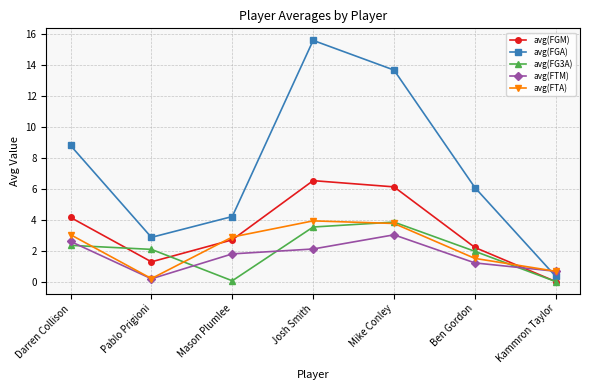

Where is the first local minimum for avg(FGM)?

Pablo Prigioni